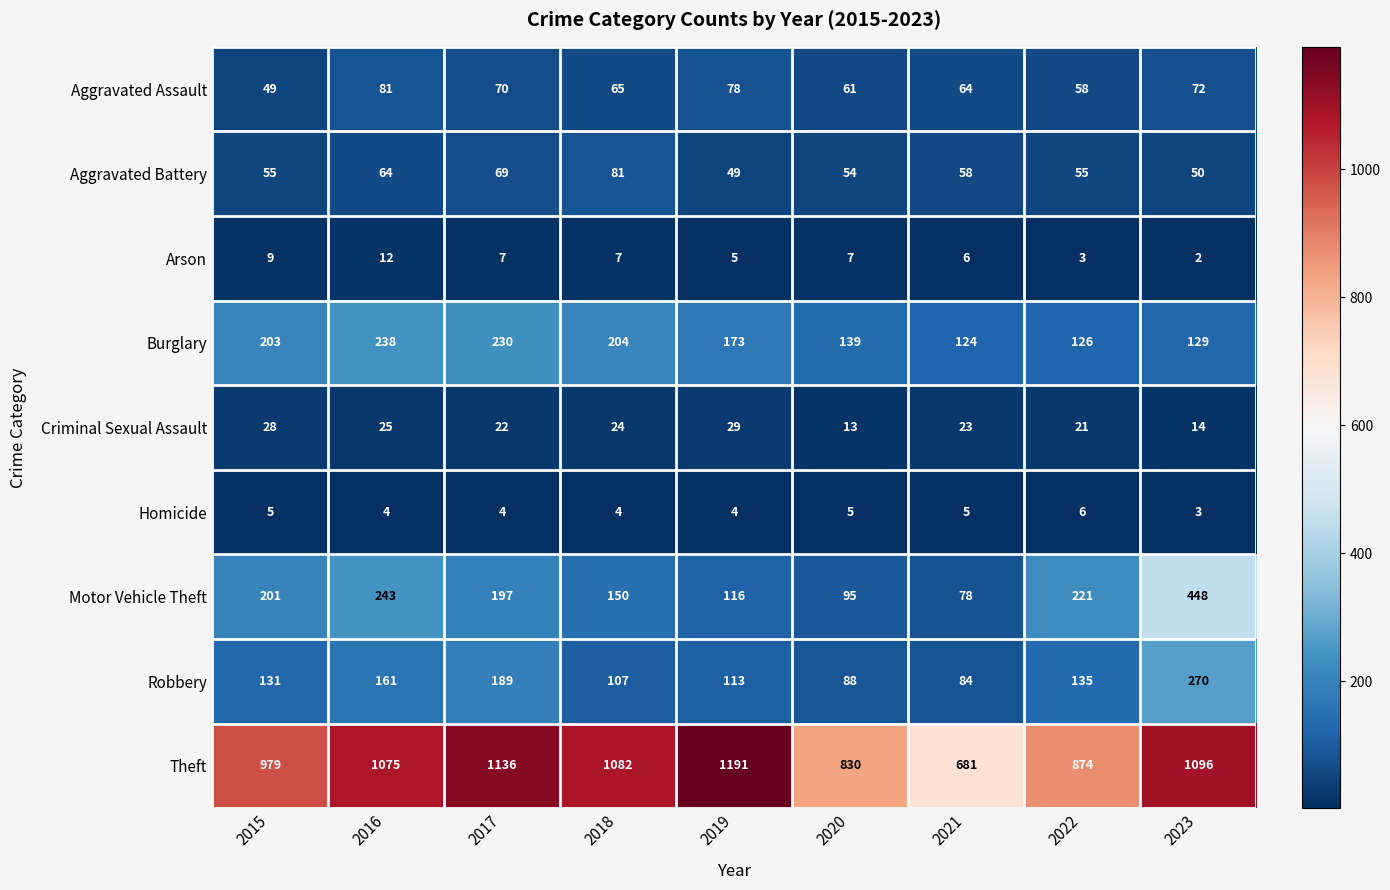

What is the difference between the Burglary values at 2017 and 2016?

8